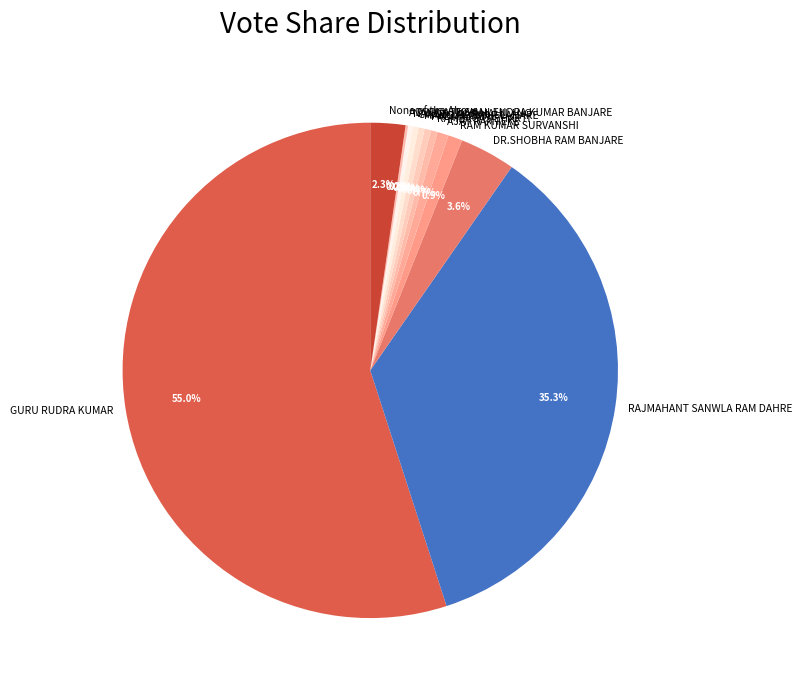

Which category accounts for the majority?

GURU RUDRA KUMAR